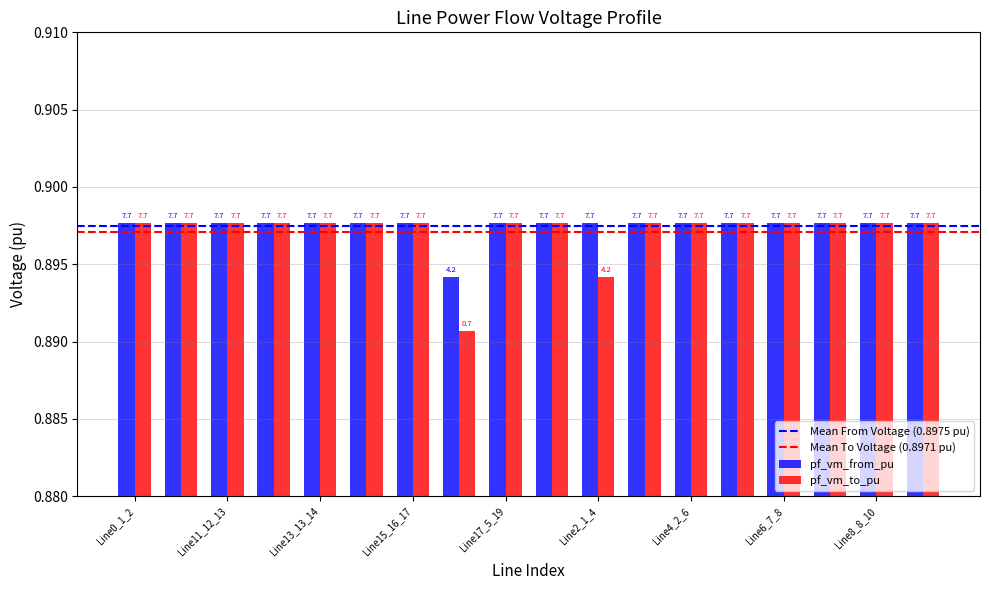

Rank the series by their average value, from highest to lowest.

pf_vm_from_pu, pf_vm_to_pu